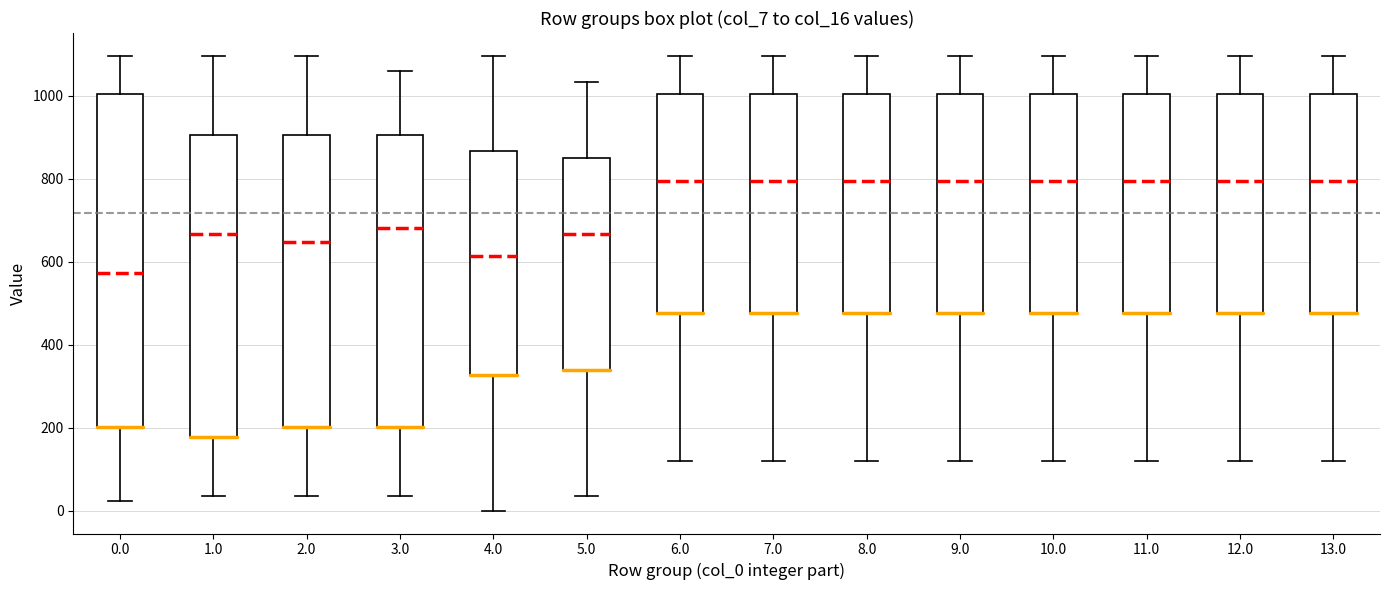

Reading left to right, transcribe this box plot: for each box, give where its median line is, the range the box spans, and where its two whiskers end, as read against the y-axis. The values are not printed on the chart, so give them approximately, as read against the axis.

0.0: median 580, box 200 to 1000, whiskers 20 to 1100
1.0: median 660, box 180 to 900, whiskers 40 to 1100
2.0: median 640, box 200 to 900, whiskers 40 to 1100
3.0: median 680, box 200 to 900, whiskers 40 to 1060
4.0: median 620, box 320 to 860, whiskers 0 to 1100
5.0: median 660, box 340 to 840, whiskers 40 to 1040
6.0: median 800, box 480 to 1000, whiskers 120 to 1100
7.0: median 800, box 480 to 1000, whiskers 120 to 1100
8.0: median 800, box 480 to 1000, whiskers 120 to 1100
9.0: median 800, box 480 to 1000, whiskers 120 to 1100
10.0: median 800, box 480 to 1000, whiskers 120 to 1100
11.0: median 800, box 480 to 1000, whiskers 120 to 1100
12.0: median 800, box 480 to 1000, whiskers 120 to 1100
13.0: median 800, box 480 to 1000, whiskers 120 to 1100